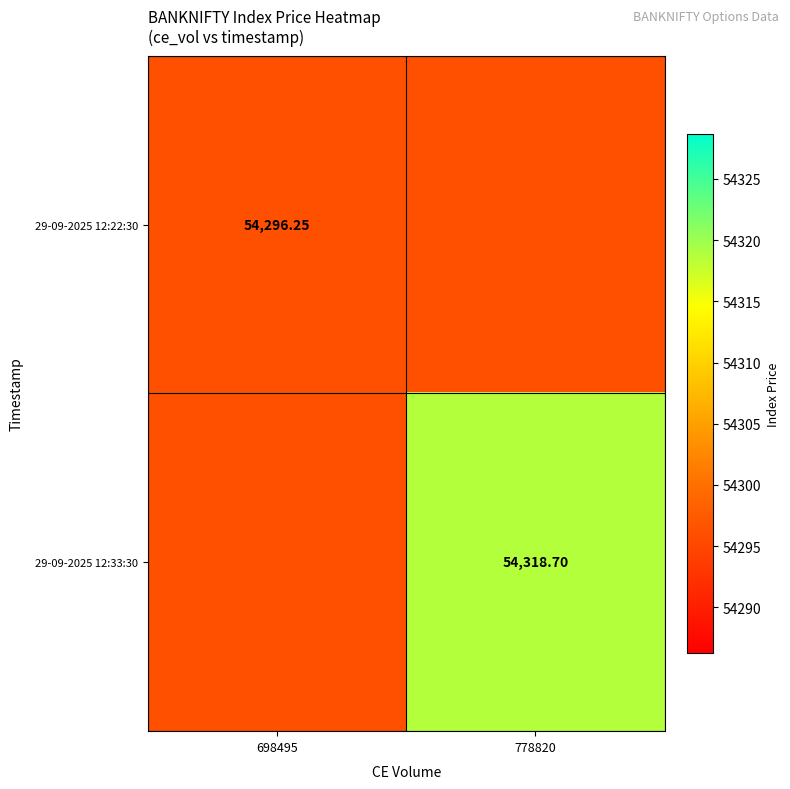

What is the difference between the 29-09-2025 12:33:30 values at 778820 and 698495?

22.4